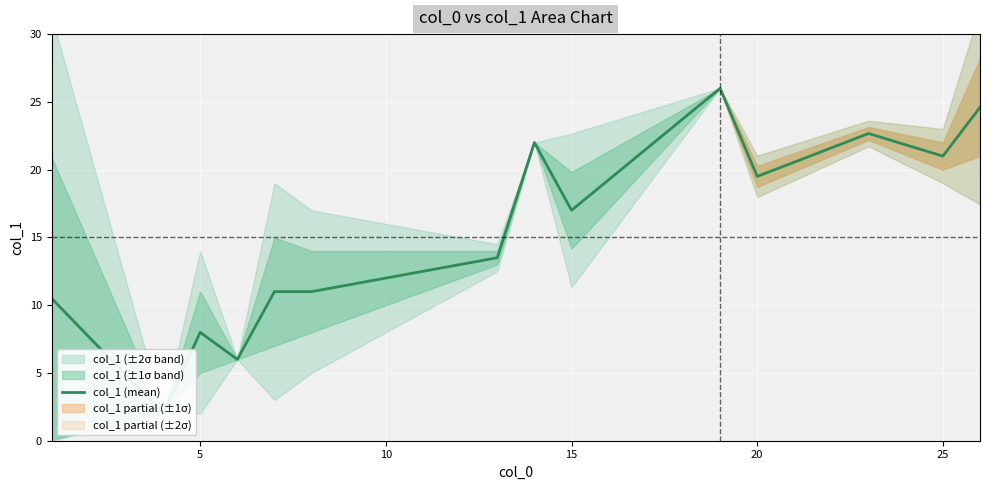

What is the difference between the values at 0 and 8?

6.5